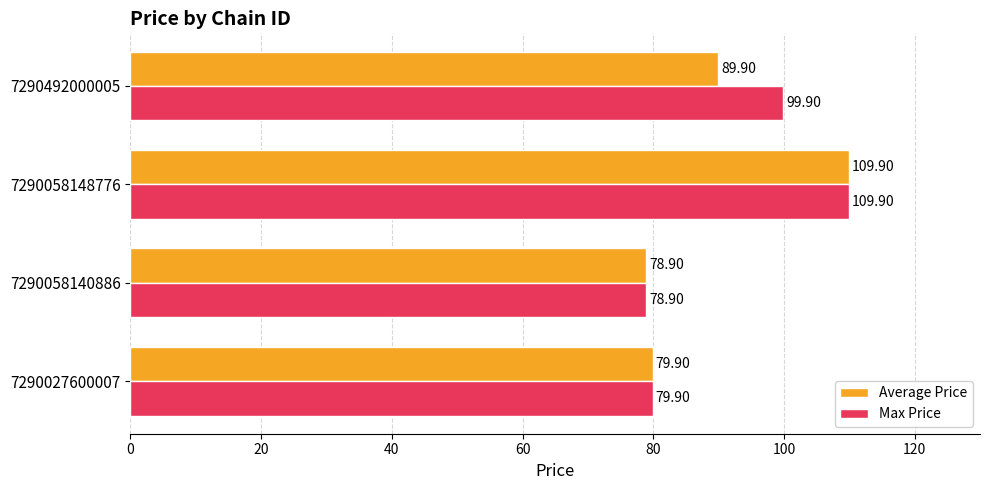

Which series has the largest total across all categories?

Max Price